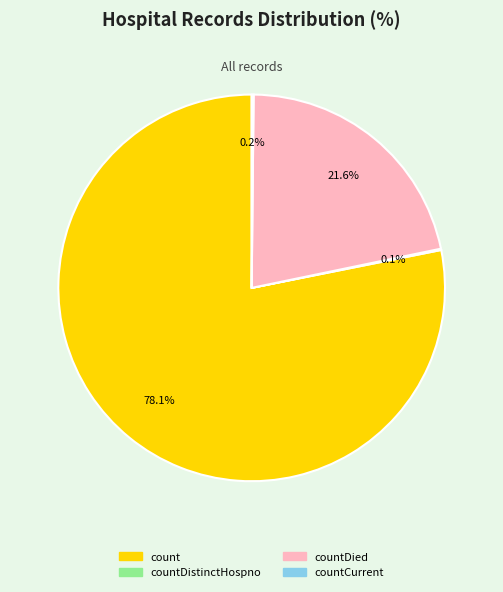

The count slice represents 78% of the pie. True or false?

True